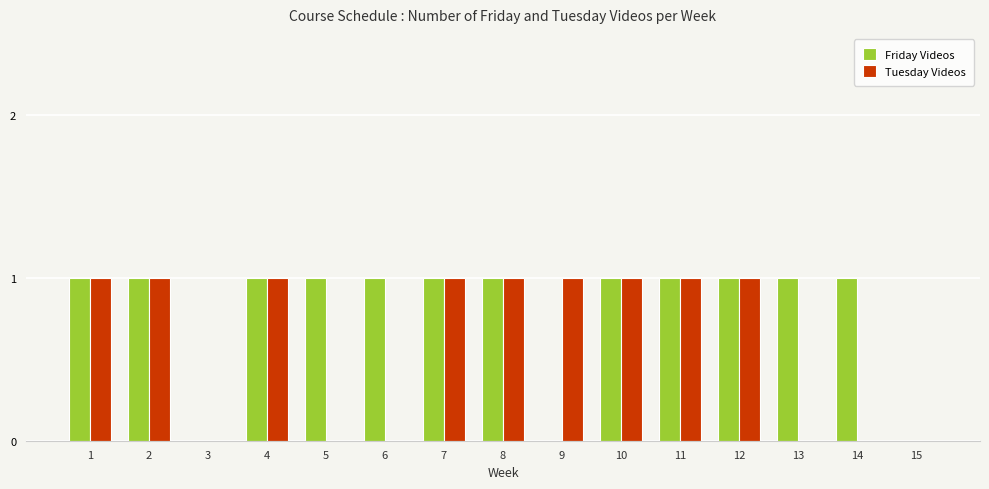

Which series has the largest total across all categories?

Friday Videos